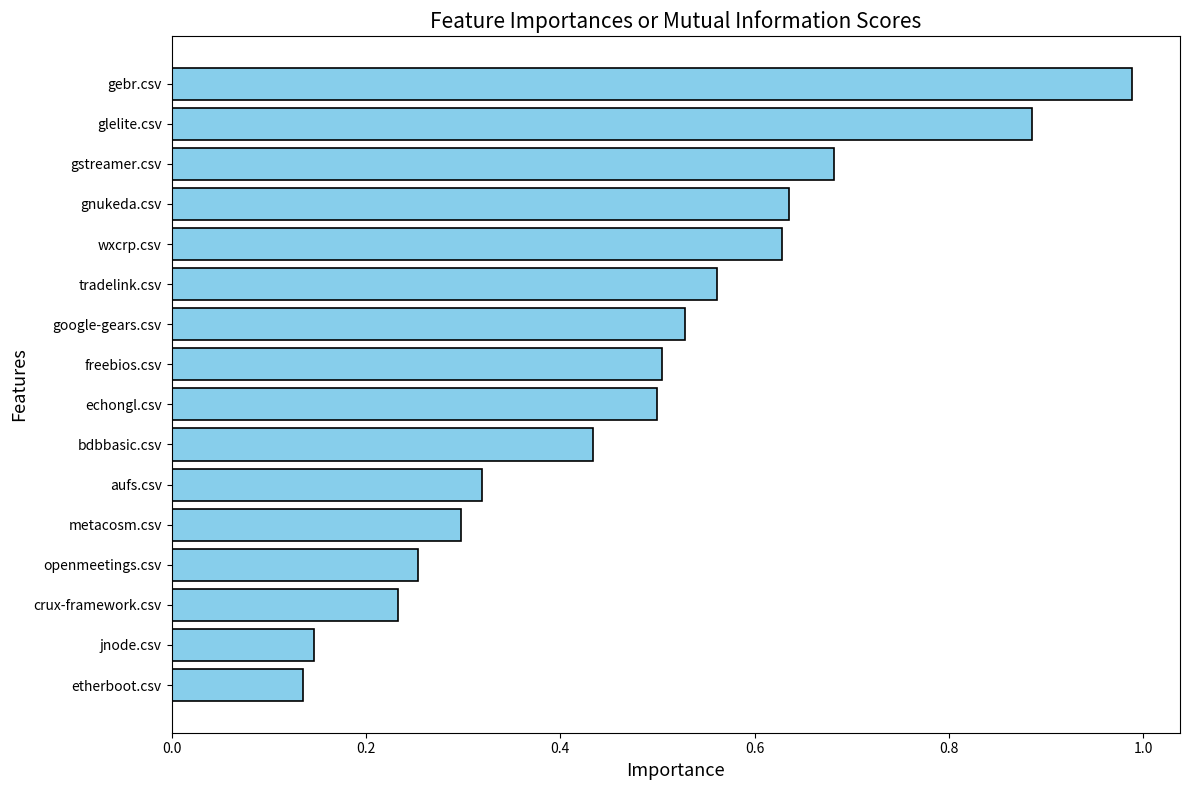

The chart shows a value of 0.1 at freebios.csv. True or false?

False